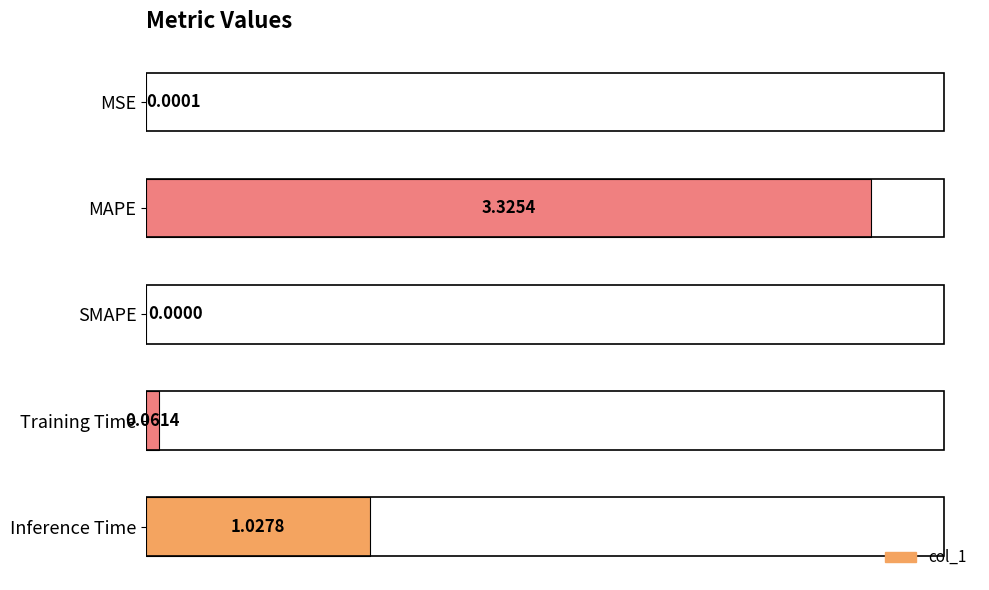

At which label is the value closest to 1?

Inference Time